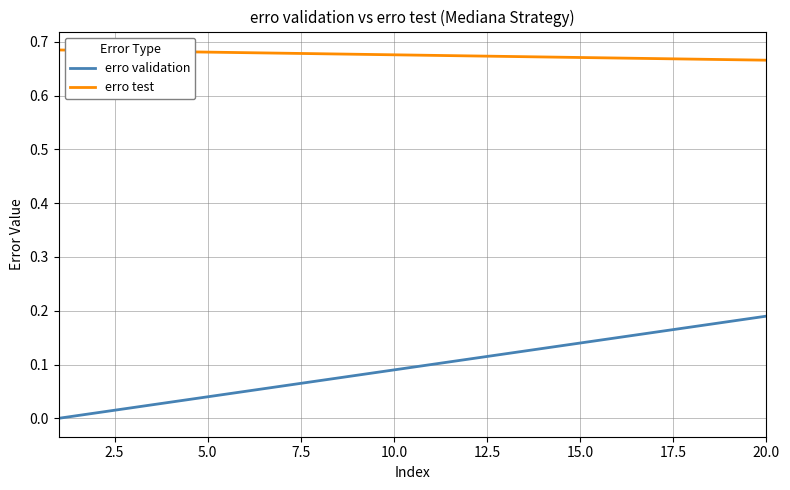

How many values in the erro validation series exceed 0?

19